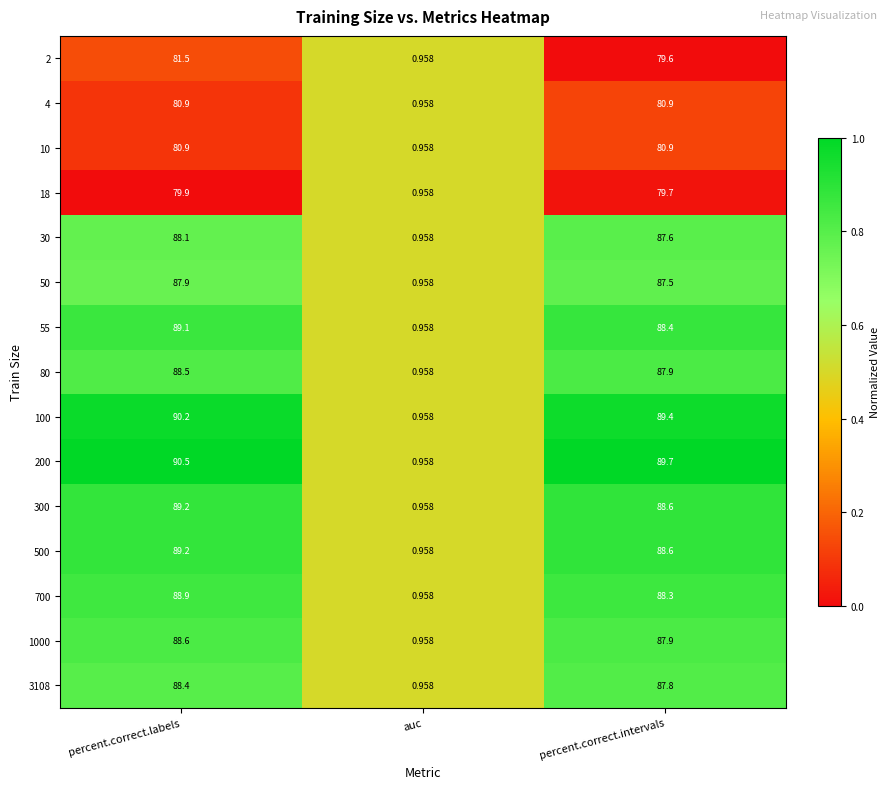

Count the number of data series in this chart.

15